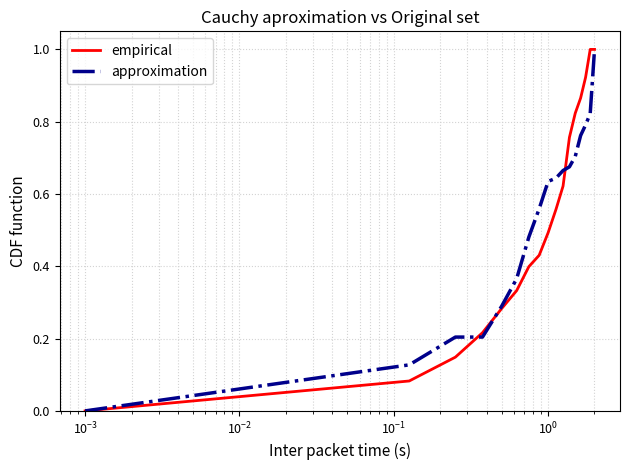

What is the highest value of the approximation series?

1.0